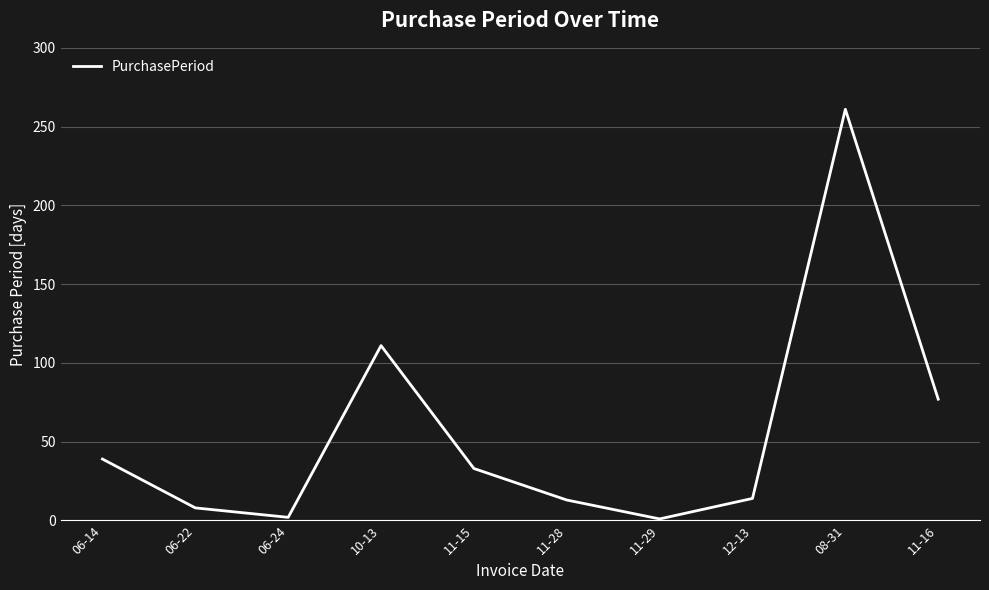

At which category does the chart reach its peak across all series?

08-31